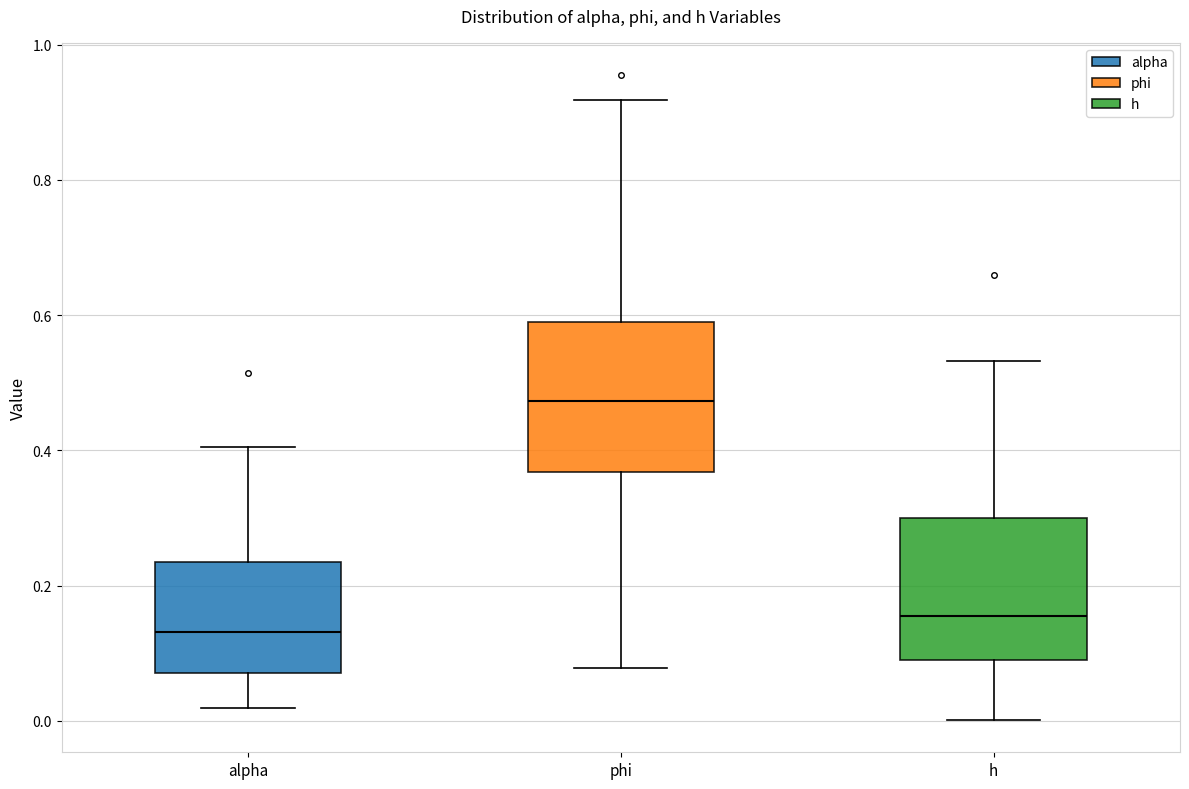

Which box's median line is the lowest?

alpha